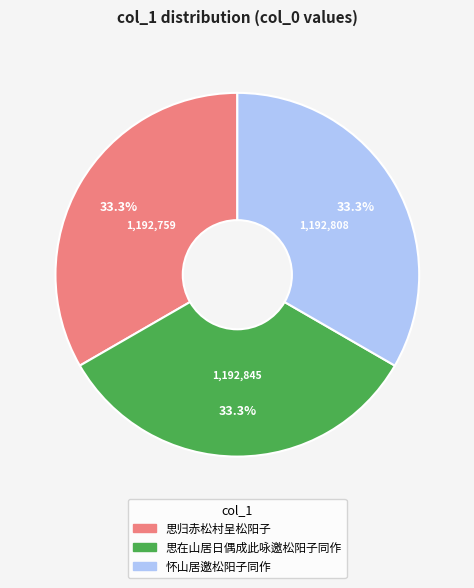

What percentage do 思在山居日偶成此咏邀松阳子同作 and 思归赤松村呈松阳子 together represent?

66.7%